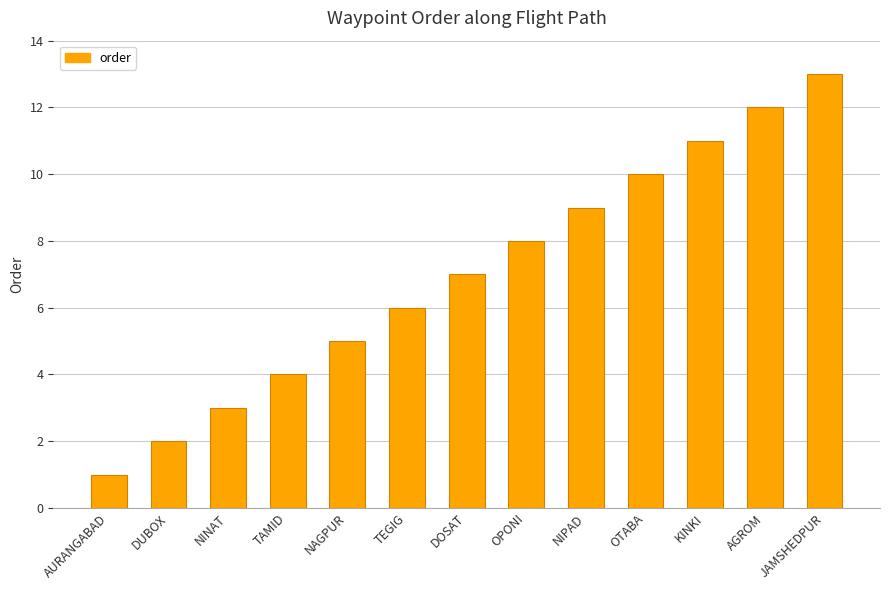

How many distinct data groups are displayed?

1